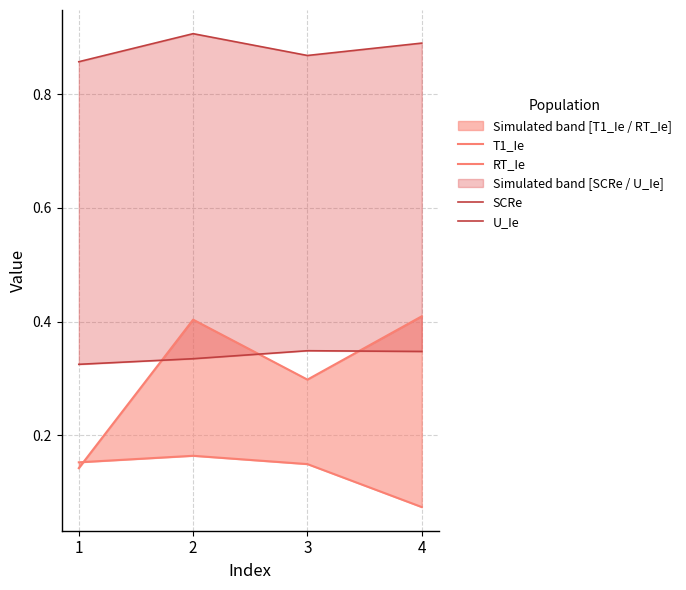

Reading right to left, extract all data points from this chart.

T1_Ie: 4=0.4	3=0.3	2=0.4	1=0.1
RT_Ie: 4=0.1	3=0.1	2=0.2	1=0.2
SCRe: 4=0.9	3=0.9	2=0.9	1=0.9
U_Ie: 4=0.3	3=0.3	2=0.3	1=0.3